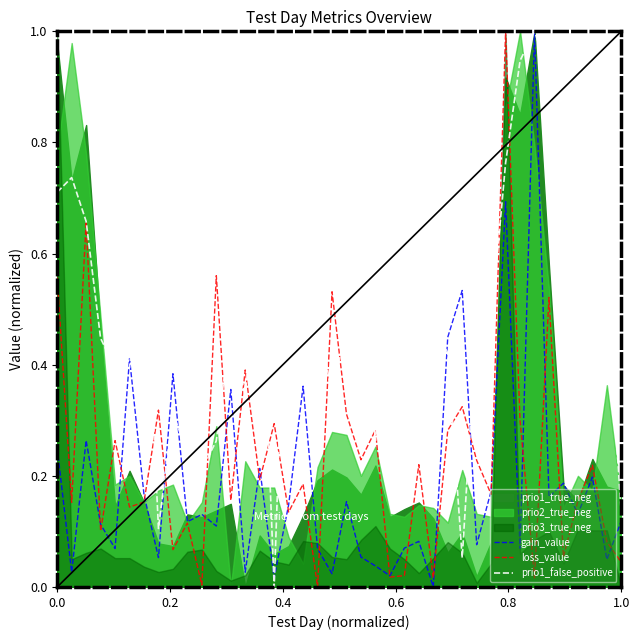

What is the maximum value for prio1_false_positive?

1.0